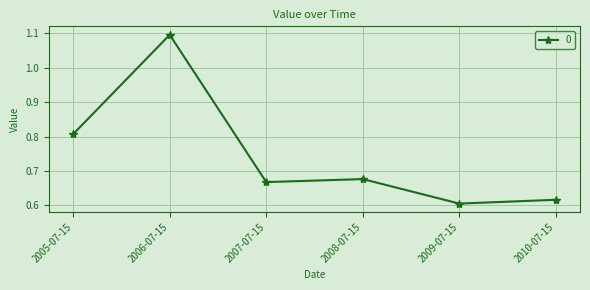

Rank the categories by value from lowest to highest.

2009-07-15, 2010-07-15, 2007-07-15, 2008-07-15, 2005-07-15, 2006-07-15